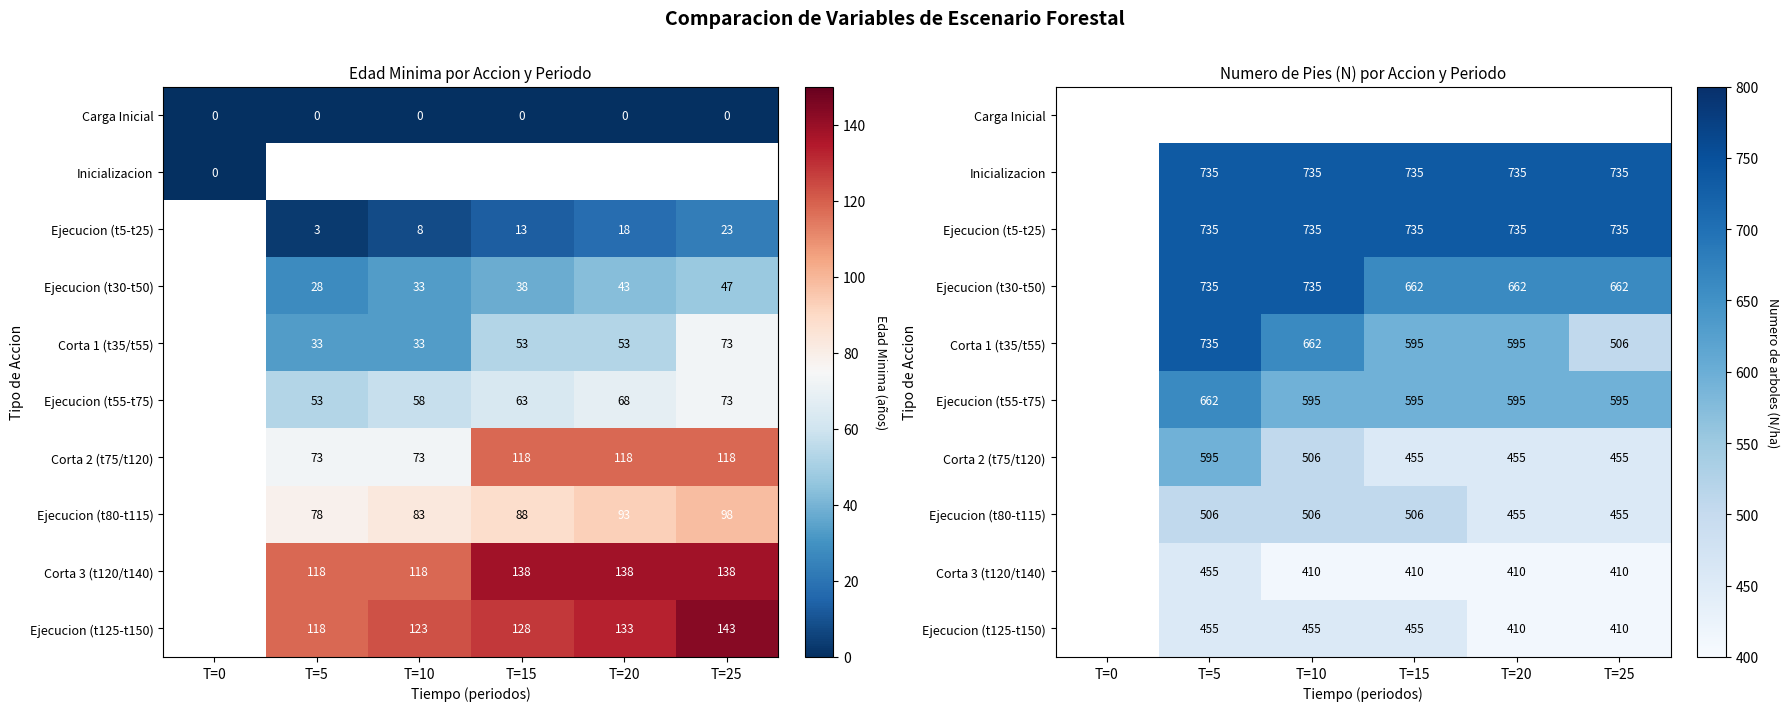

What is the maximum value shown in the chart?

735